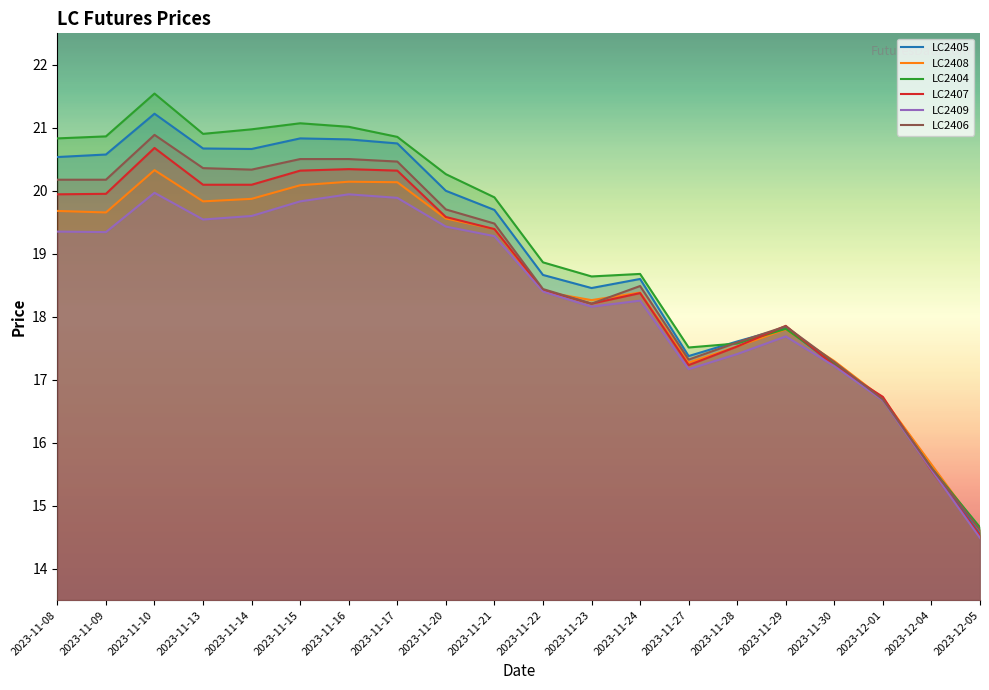

What is the difference between the LC2409 values at 2023-11-28 and 2023-12-04?

1.8